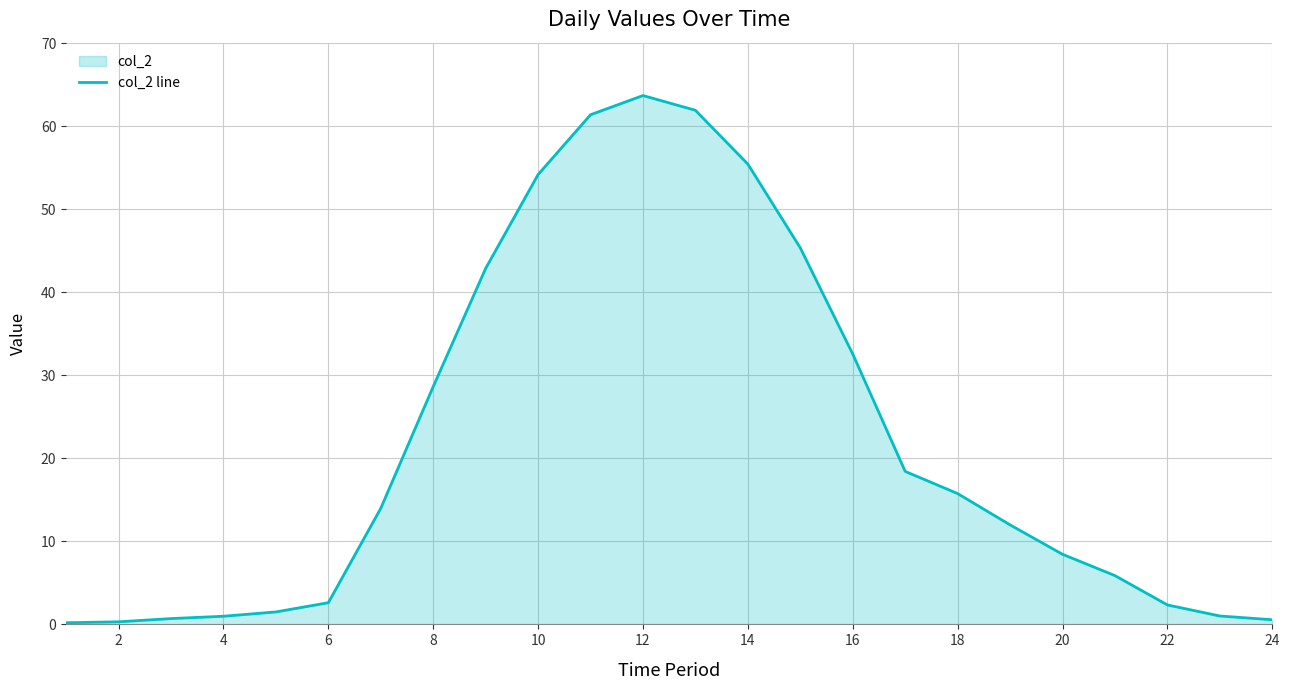

The value at 16 is 32.5. True or false?

True